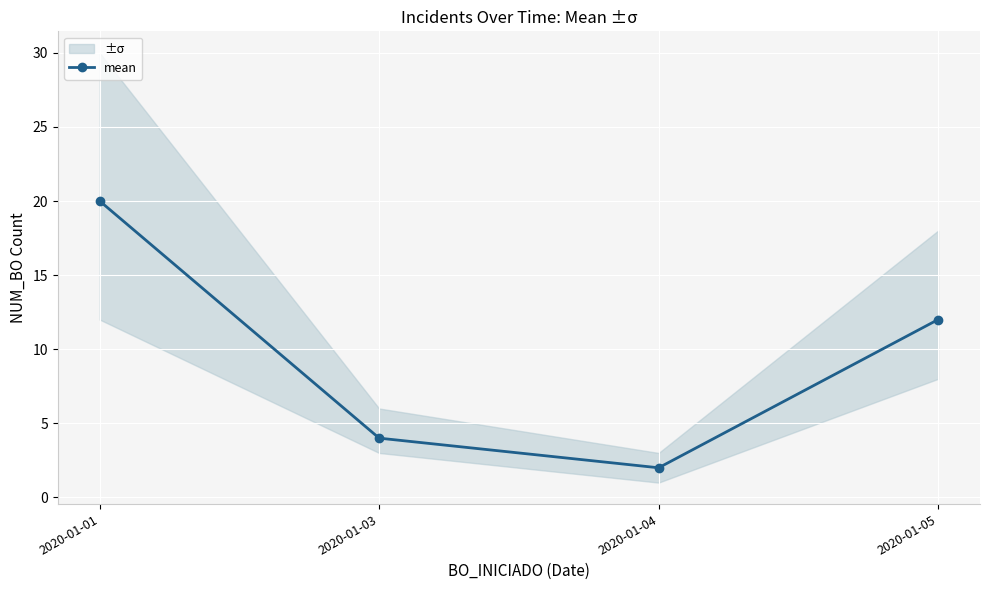

The value at 2020-01-01 is 29. True or false?

False